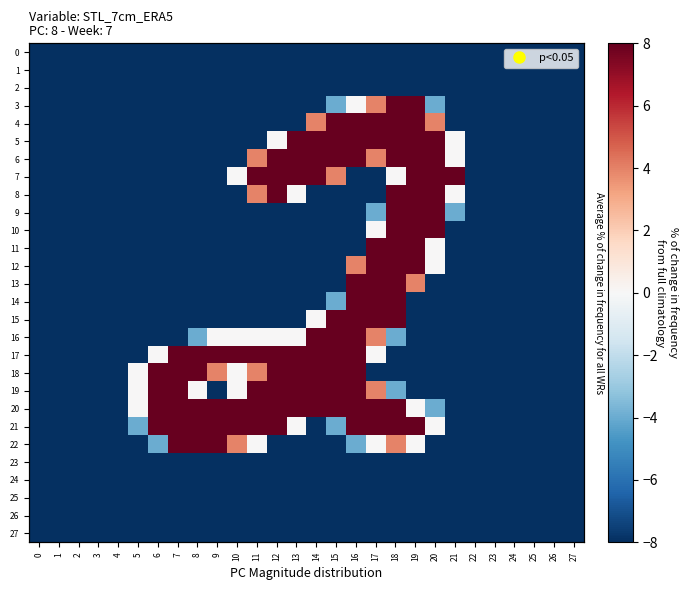

Is it true that 4 equals 8.0 at 18?

True